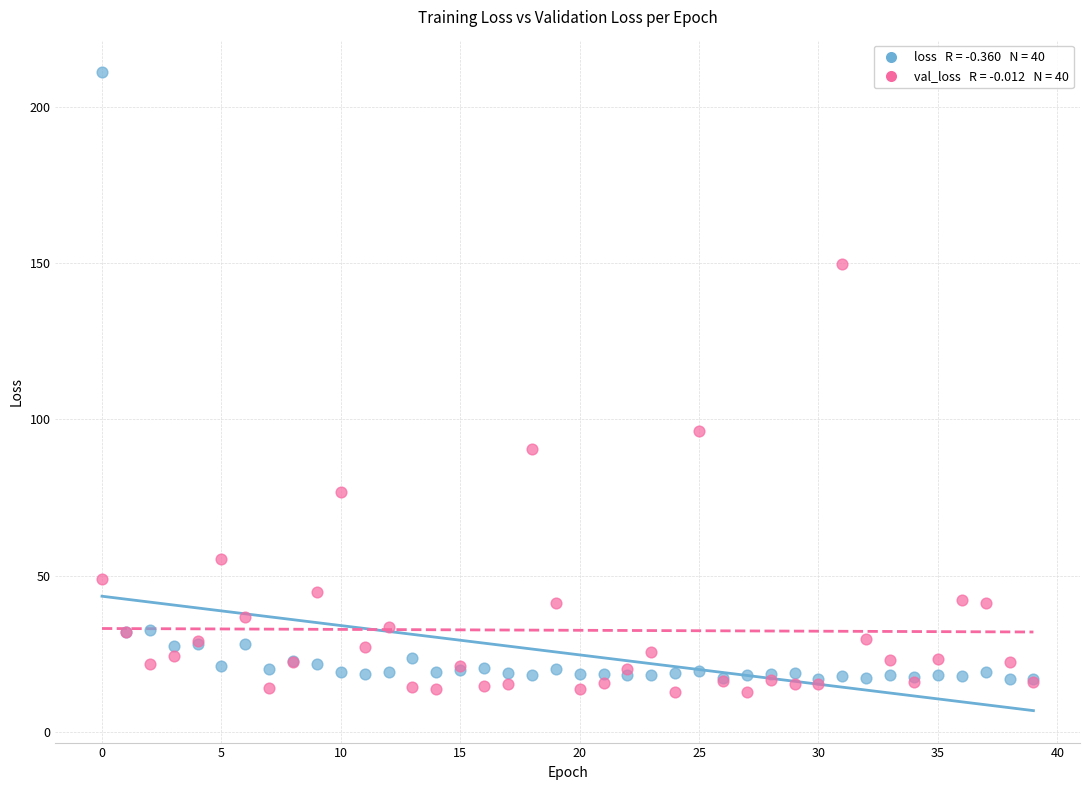

Across all series, what Y value is closest to 112?

96.2